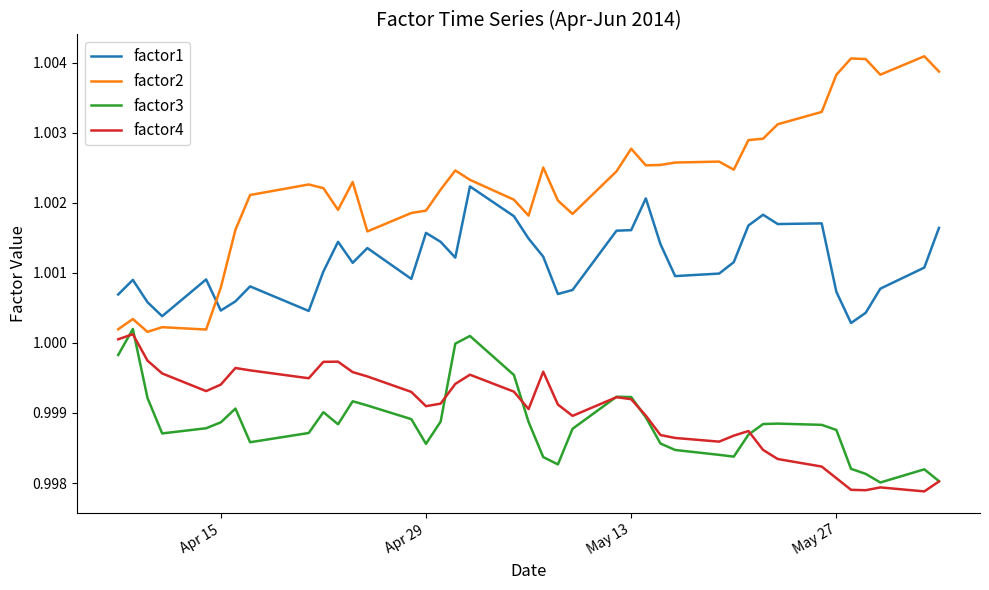

Which series has the widest spread of values?

factor2